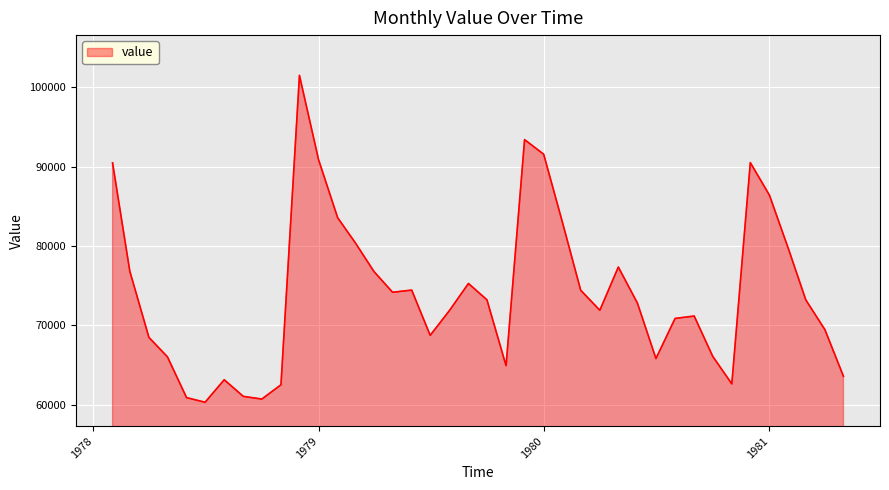

What is the maximum value shown in the chart?

101527